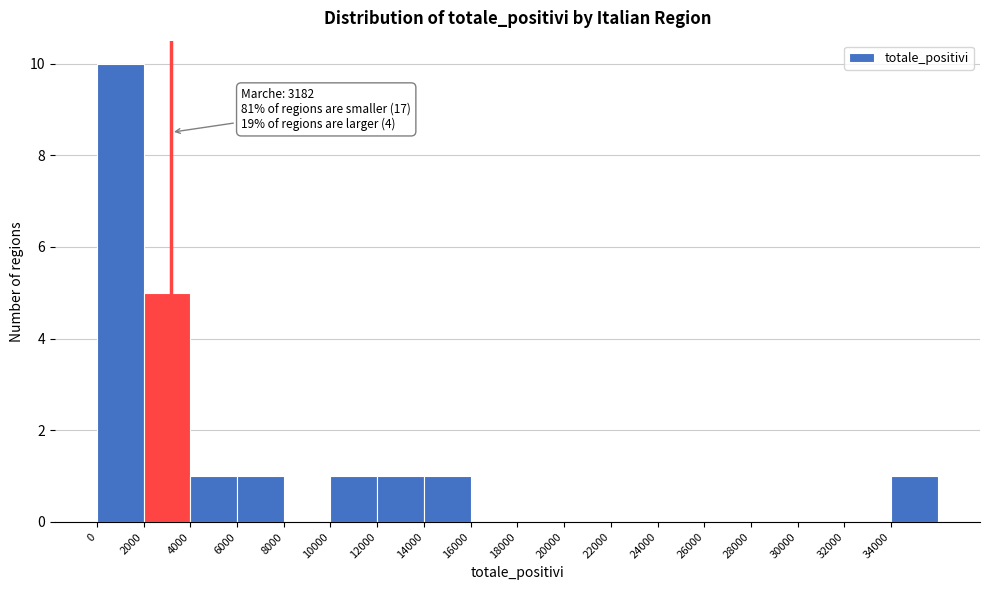

Which range on the x-axis has the tallest bar?

0 to 2000